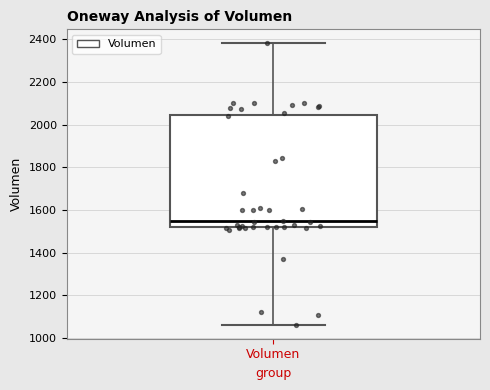

Read this box plot against the y-axis: the position of the median line, the range covered by the box, and the ends of both whiskers. The values are not printed on the chart, so give them approximately, as read against the axis.

median 1540, box 1520 to 2040, whiskers 1060 to 2380